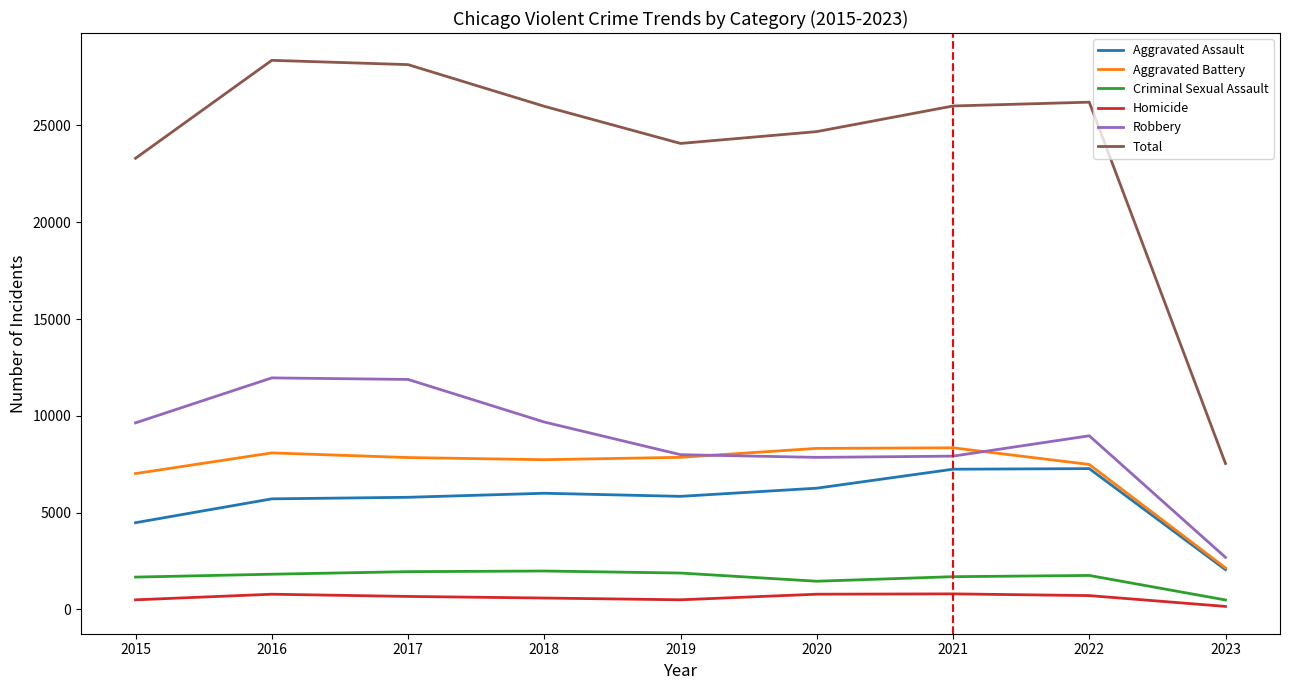

What is the difference between the highest and lowest values at 2021?

25201